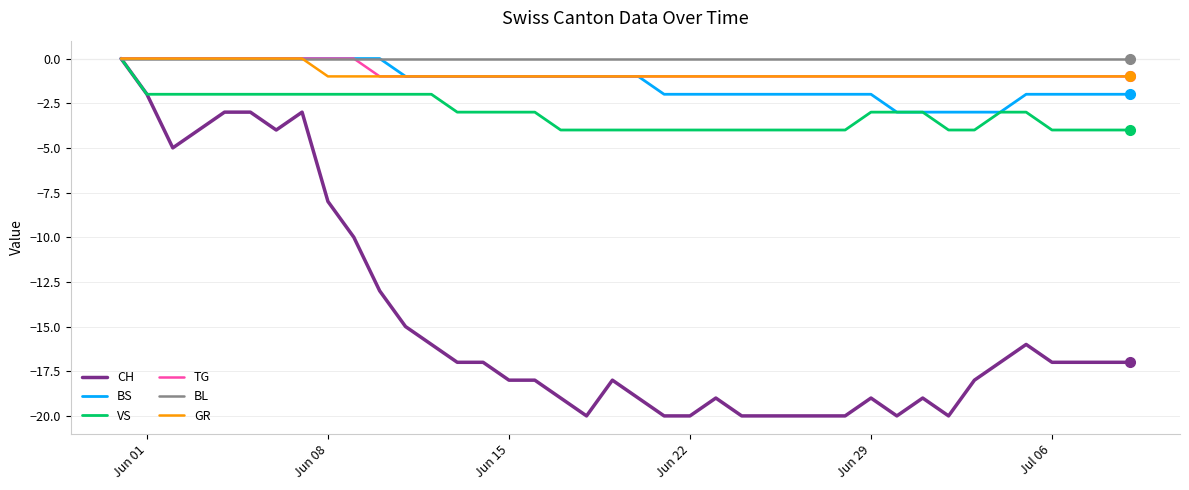

Reading left to right, transcribe all the data shown in this chart.

CH: 0	-2	-5	-4	-3	-3	-4	-3	-8	-10	-13	-15	-16	-17	-17	-18	-18	-19	-20	-18	-19	-20	-20	-19	-20	-20	-20	-20	-20	-19	-20	-19	-20	-18	-17	-16	-17	-17	-17	-17
BS: 0	0	0	0	0	0	0	0	0	0	0	-1	-1	-1	-1	-1	-1	-1	-1	-1	-1	-2	-2	-2	-2	-2	-2	-2	-2	-2	-3	-3	-3	-3	-3	-2	-2	-2	-2	-2
VS: 0	-2	-2	-2	-2	-2	-2	-2	-2	-2	-2	-2	-2	-3	-3	-3	-3	-4	-4	-4	-4	-4	-4	-4	-4	-4	-4	-4	-4	-3	-3	-3	-4	-4	-3	-3	-4	-4	-4	-4
TG: 0	0	0	0	0	0	0	0	0	0	-1	-1	-1	-1	-1	-1	-1	-1	-1	-1	-1	-1	-1	-1	-1	-1	-1	-1	-1	-1	-1	-1	-1	-1	-1	-1	-1	-1	-1	-1
BL: 0	0	0	0	0	0	0	0	0	0	0	0	0	0	0	0	0	0	0	0	0	0	0	0	0	0	0	0	0	0	0	0	0	0	0	0	0	0	0	0
GR: 0	0	0	0	0	0	0	0	-1	-1	-1	-1	-1	-1	-1	-1	-1	-1	-1	-1	-1	-1	-1	-1	-1	-1	-1	-1	-1	-1	-1	-1	-1	-1	-1	-1	-1	-1	-1	-1